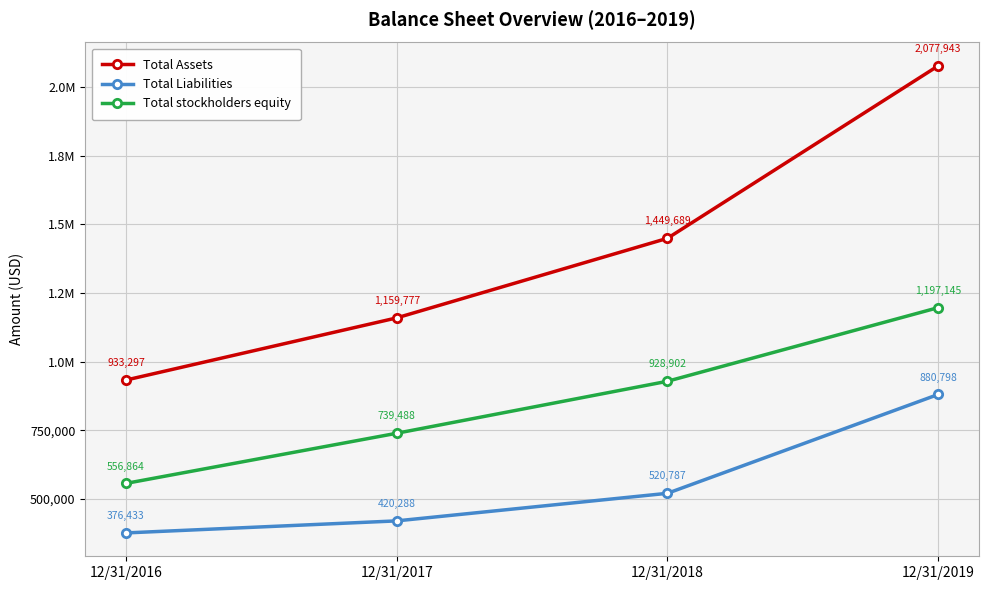

Between 12/31/2019 and 12/31/2018, which is larger?

12/31/2019